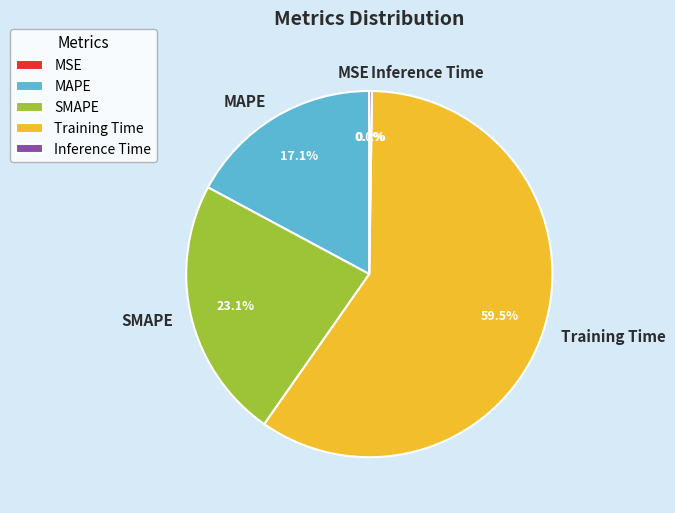

Combined, do MAPE and Training Time account for over 50%?

Yes